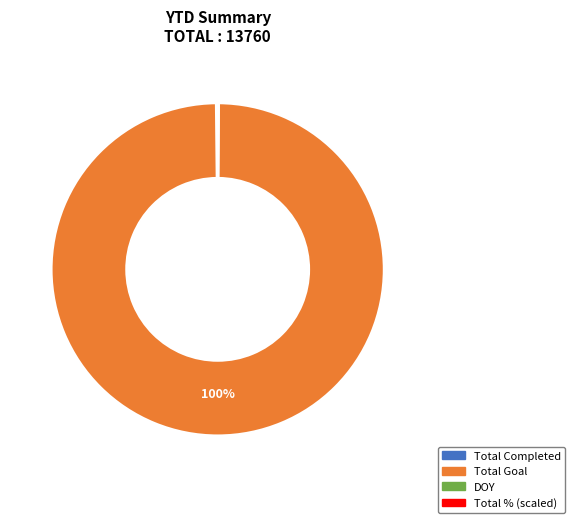

Does Total Goal represent more than half of the total?

Yes